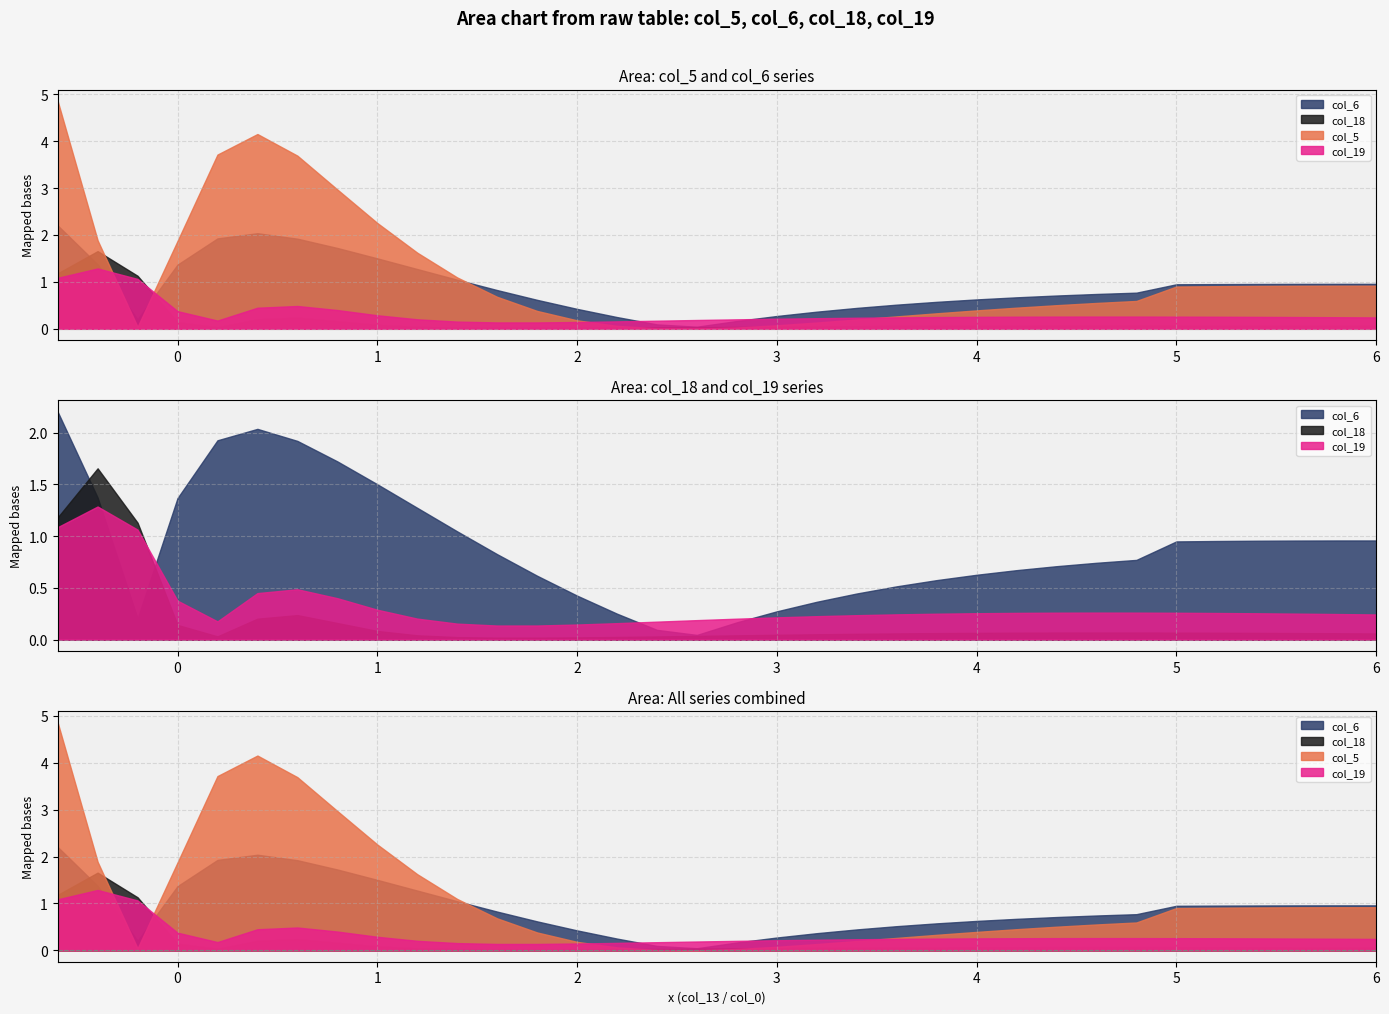

How many intersections are there between col_13 and col_19?

3